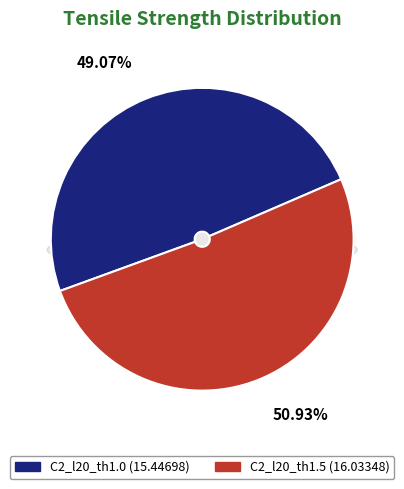

How many segments does this pie chart have?

2